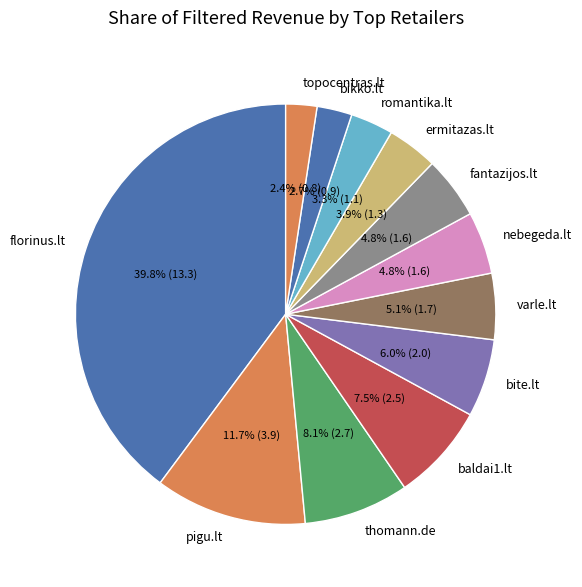

Do baldai1.lt and topocentras.lt together represent more than half of the pie?

No